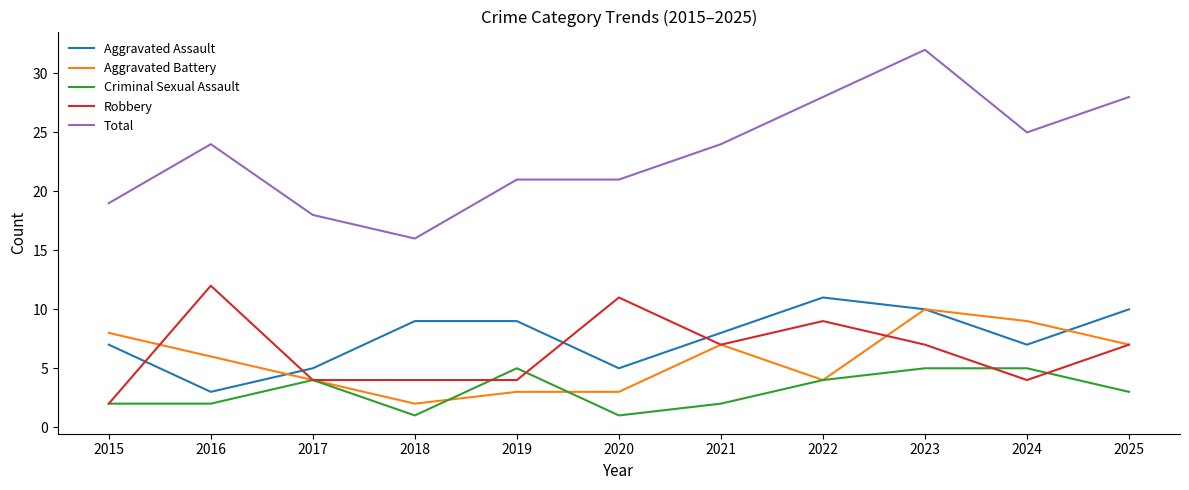

At which label is Criminal Sexual Assault closest to 3?

2025